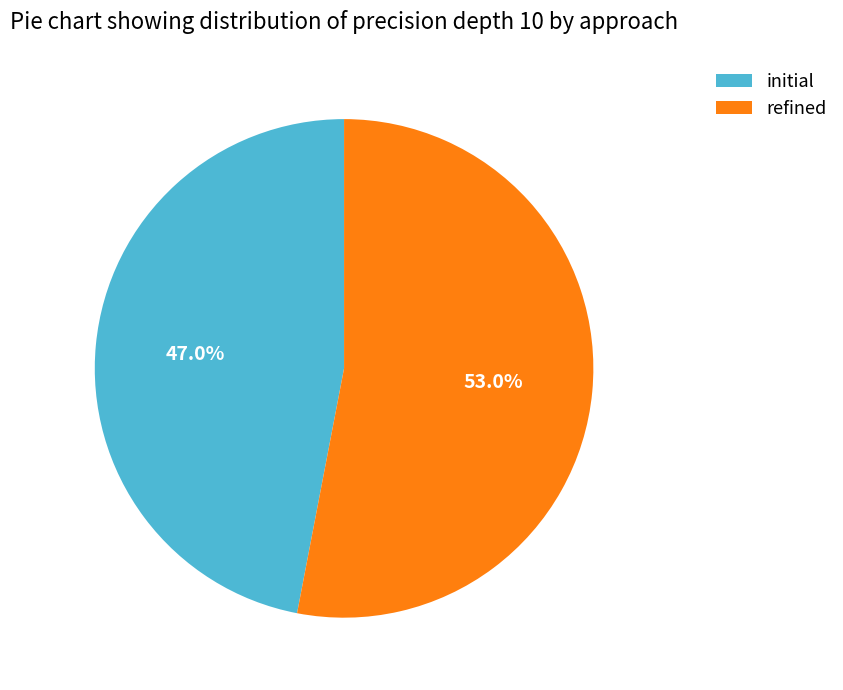

To the nearest percent, what portion does initial represent?

47%